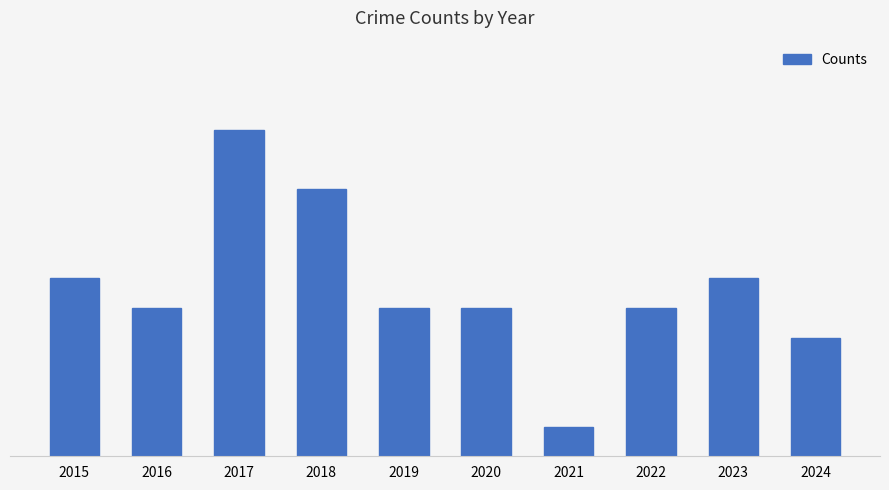

Are the bars horizontal?

No